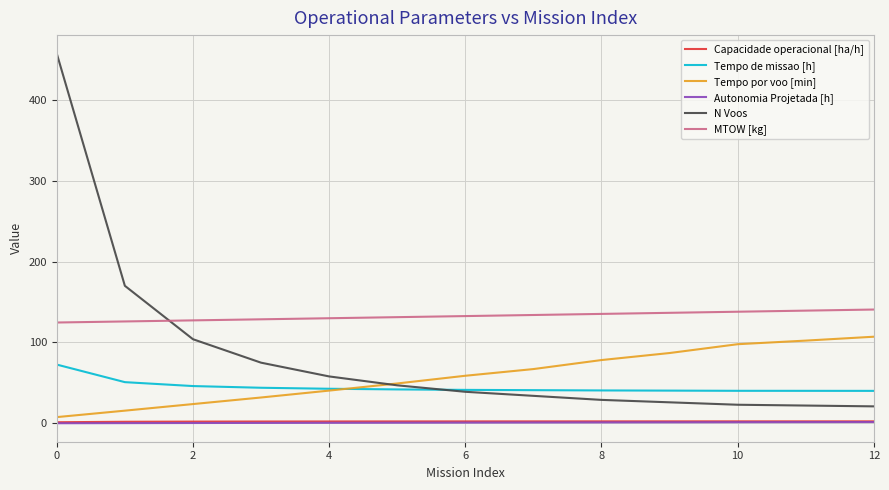

True or false: MTOW [kg] and Autonomia Projetada [h] cross at least once.

False